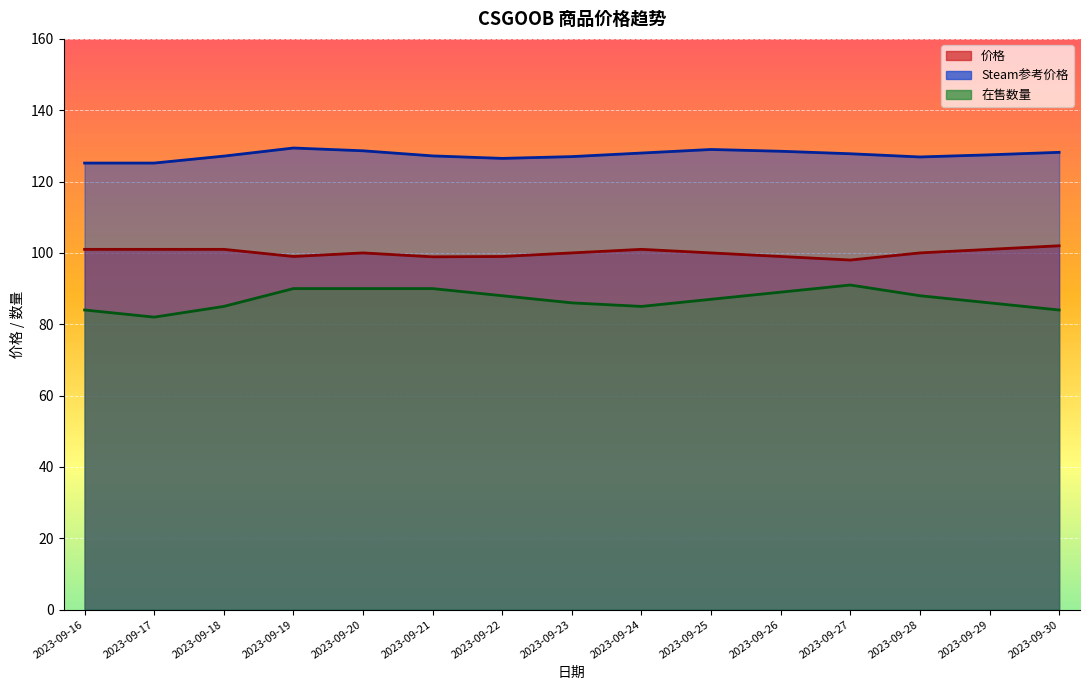

Is it true that 价格 equals 101.0 at 2023-09-16?

True